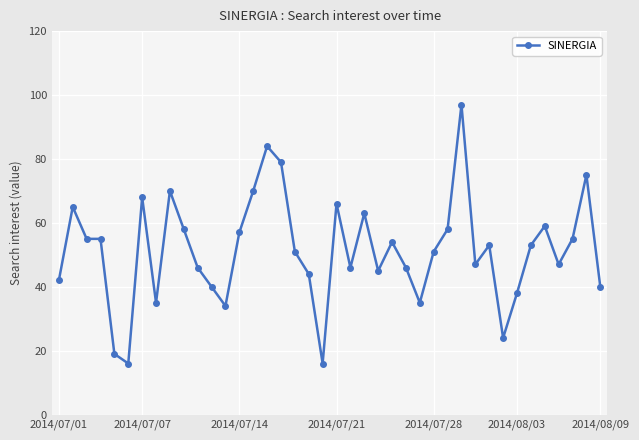

What is the value of the 13th point from the left?

34